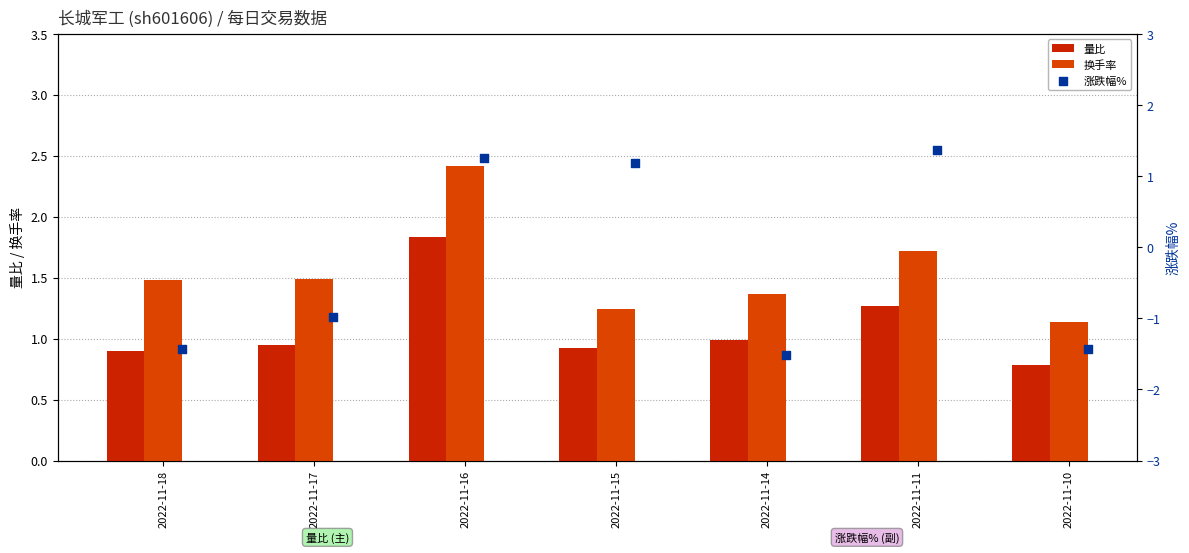

Which series has the largest Y range (max minus min)?

涨跌幅%